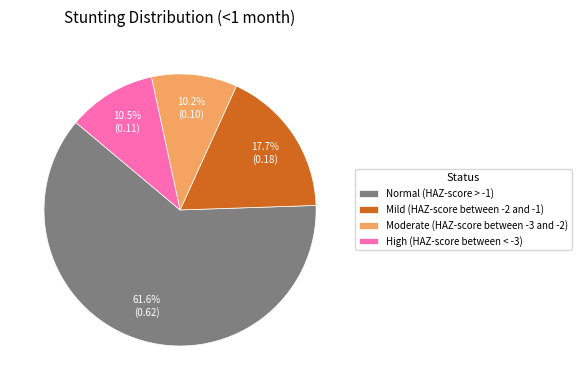

Between Normal (HAZ-score > -1) and Mild (HAZ-score between -2 and -1), which is larger?

Normal (HAZ-score > -1)